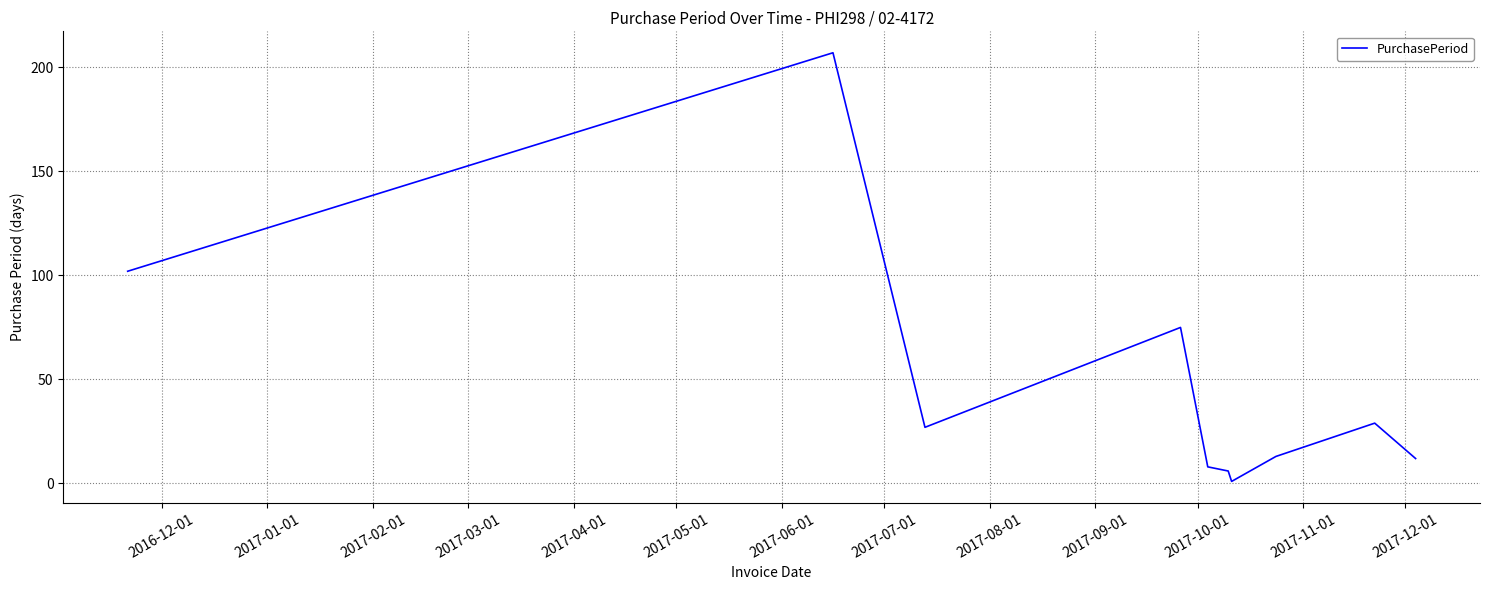

What is the smallest value displayed?

1